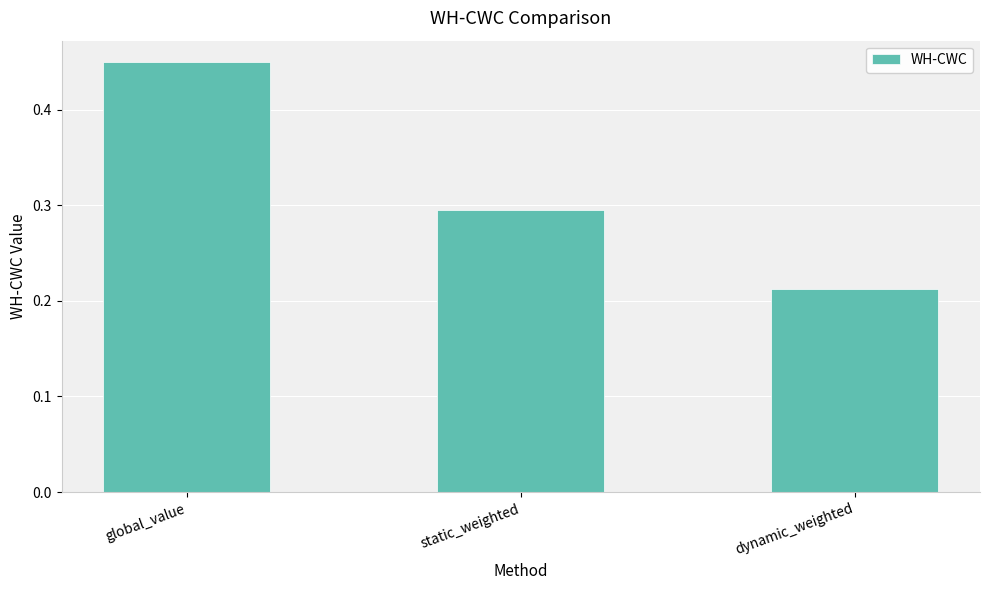

What position from the right is dynamic_weighted?

1